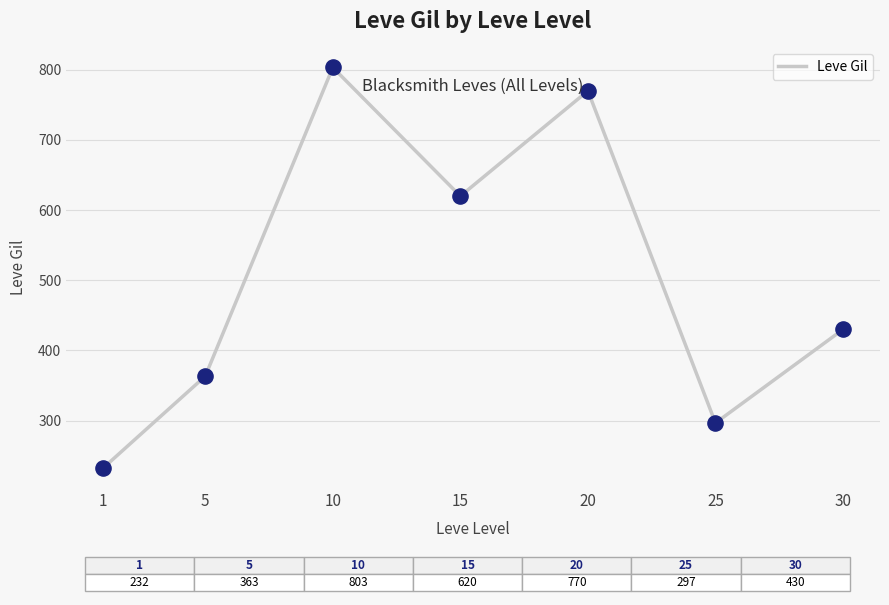

Between 1 and 15, which is larger?

15